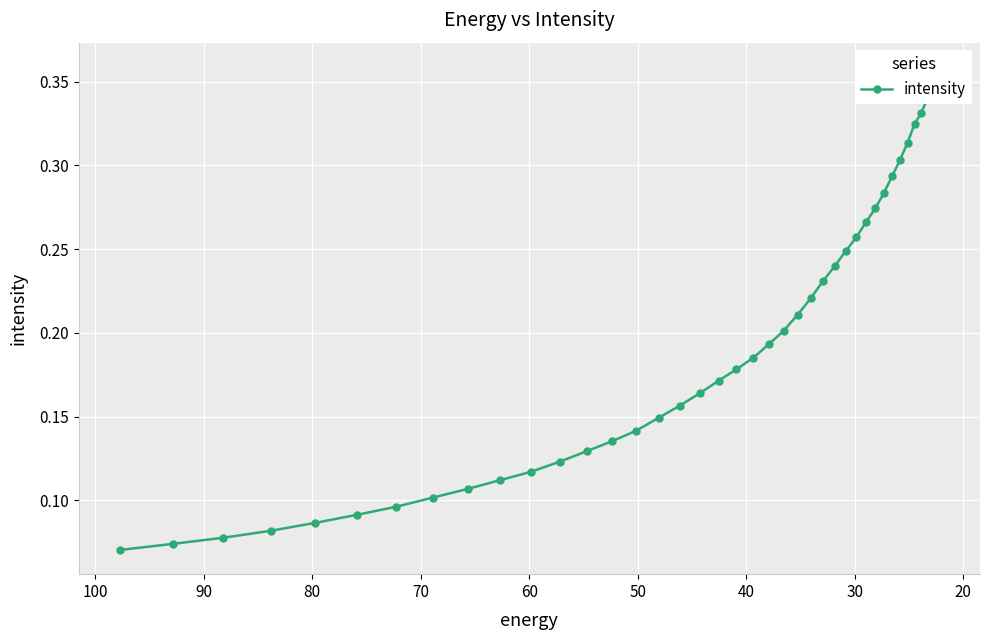

How many lines are shown in the chart?

1